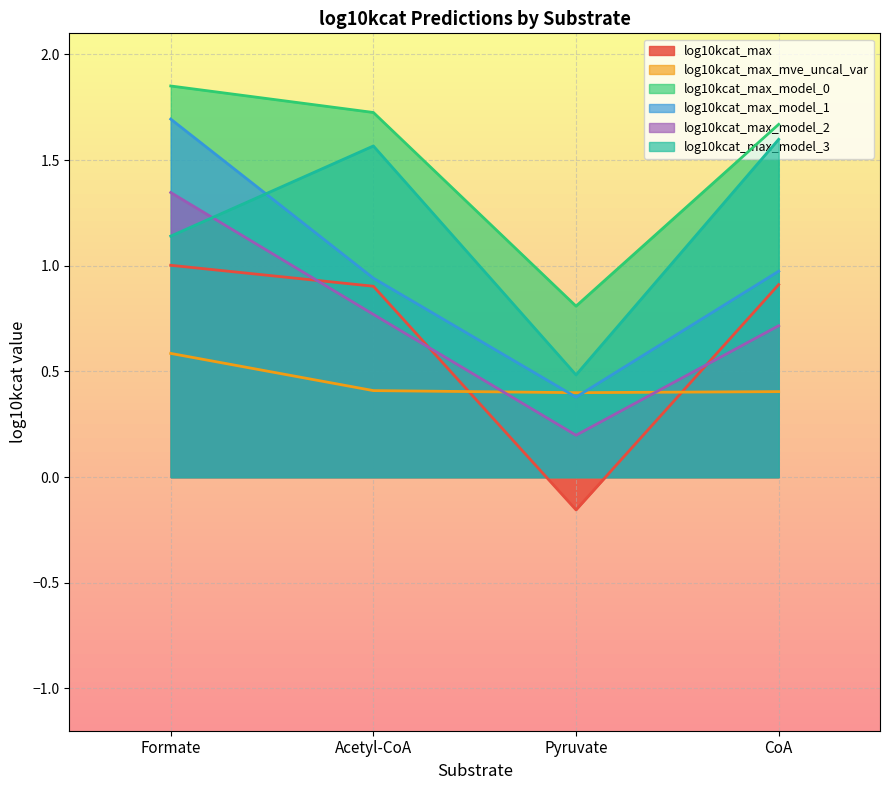

Where is log10kcat_max nearest to the value 0?

Pyruvate